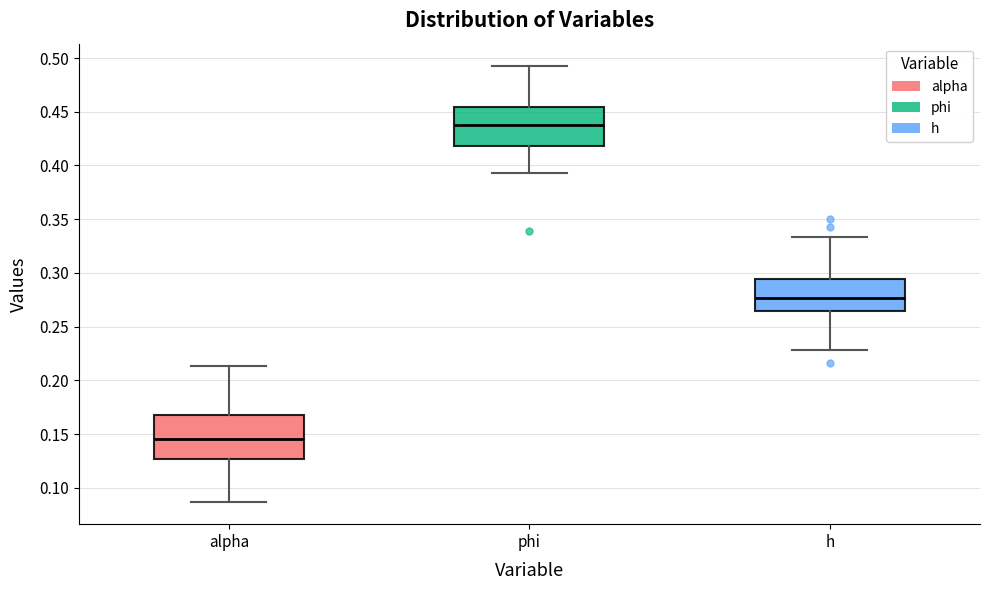

Where is the upper edge of the box for h on the y-axis? The values are not printed on the chart, so give them approximately, as read against the axis.

0.295